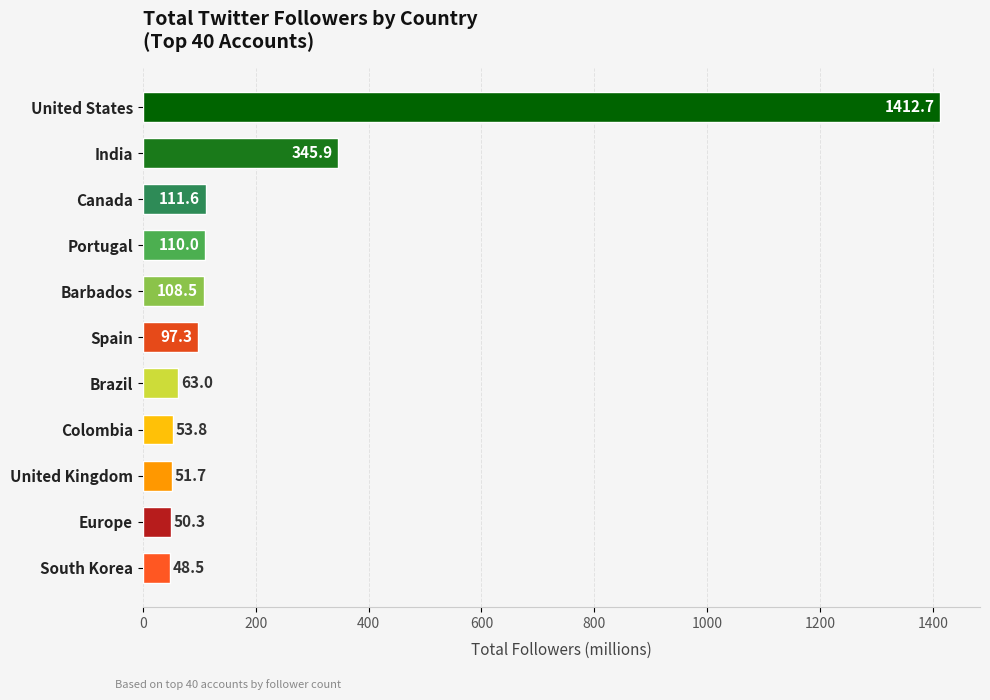

What is the smallest value displayed?

48.5